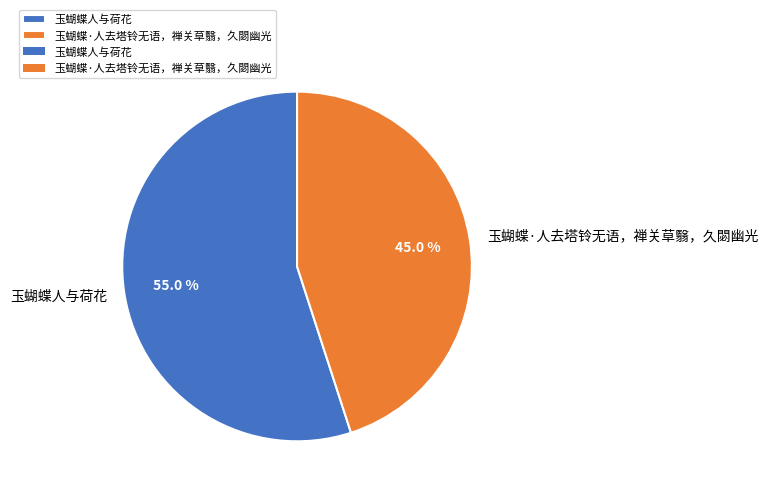

To the nearest percent, what is the difference between the 玉蝴蝶人与荷花 and 玉蝴蝶·人去塔铃无语，禅关草翳，久閟幽光 slice percentages?

10%